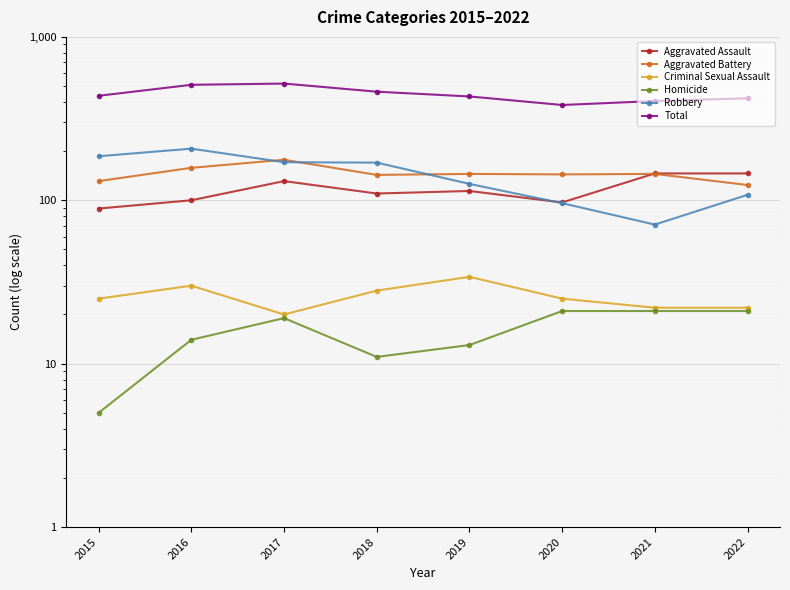

Where is Aggravated Assault nearest to the value 117?

2019